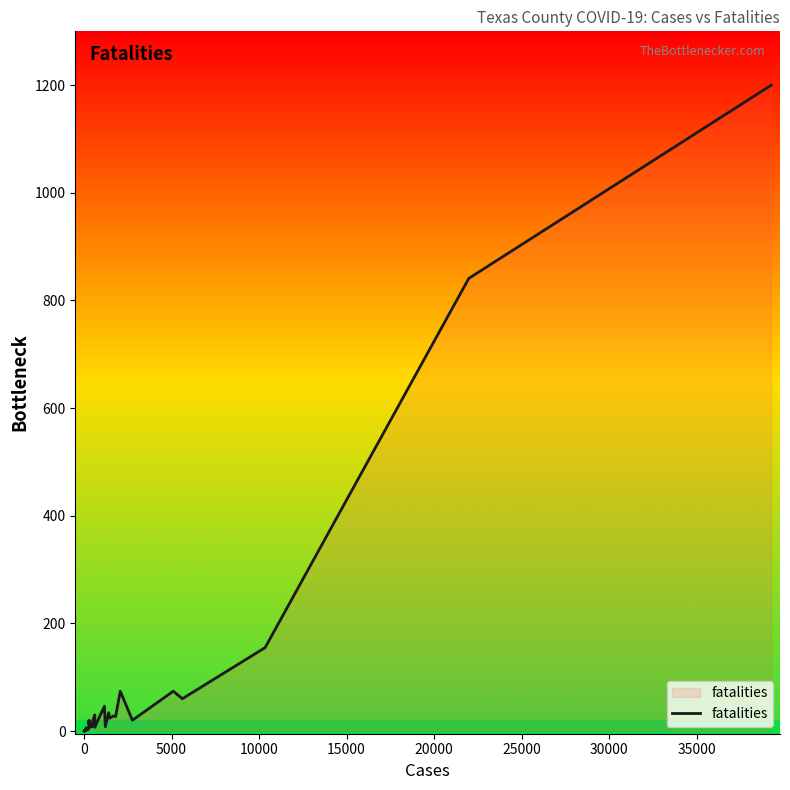

True or false: there are more than 2 points higher than both neighbors.

True